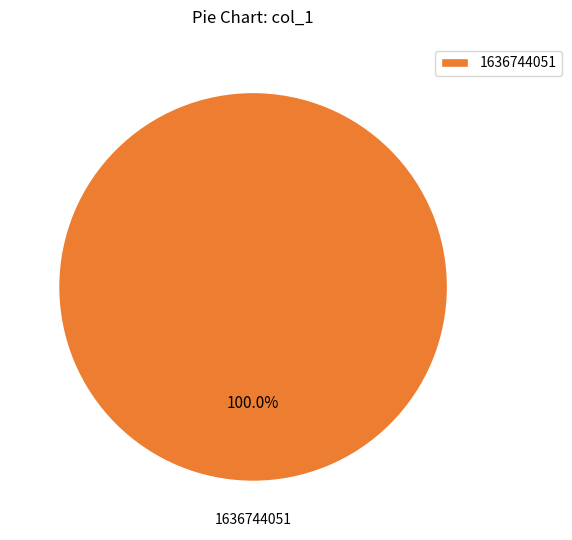

Is 1636744051 the majority of the pie?

Yes